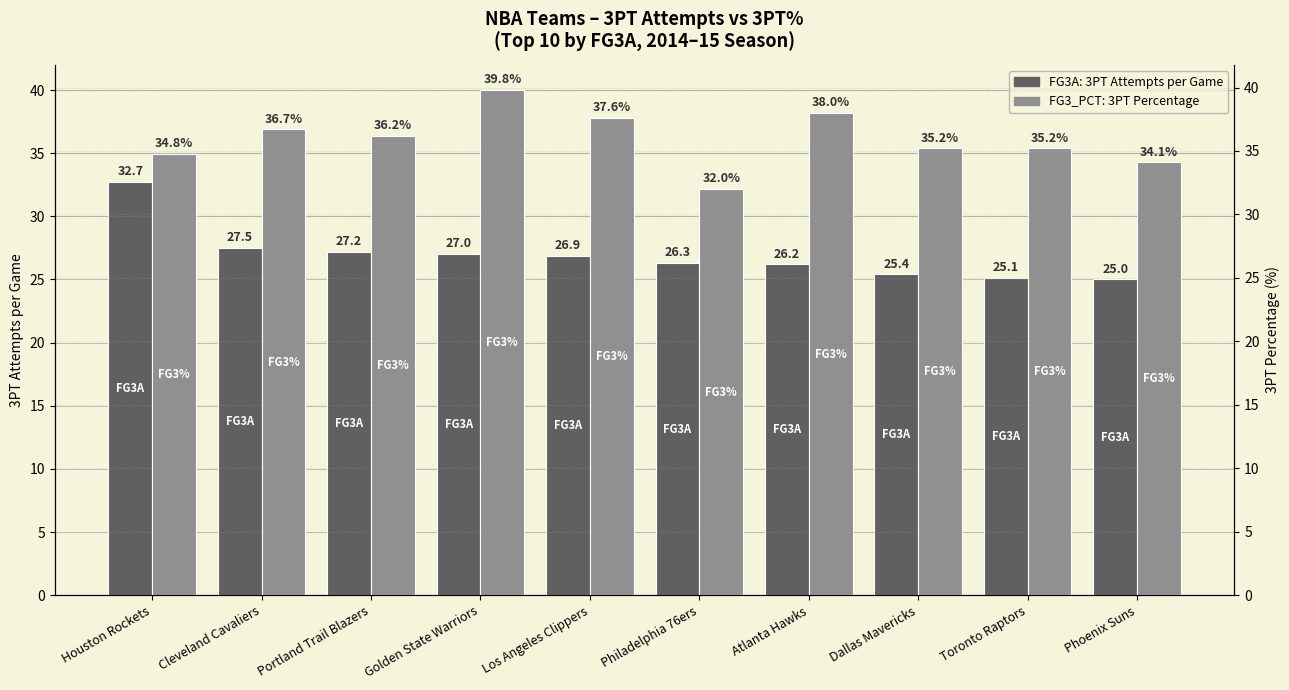

True or false: FG3_PCT (3PT% × 100) has a value of 52.7 at Cleveland Cavaliers.

False